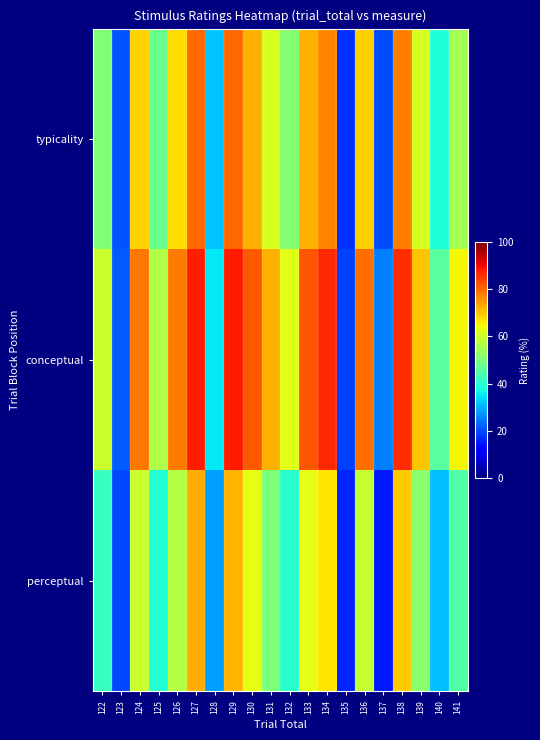

Which label corresponds to the largest value in the chart?

129